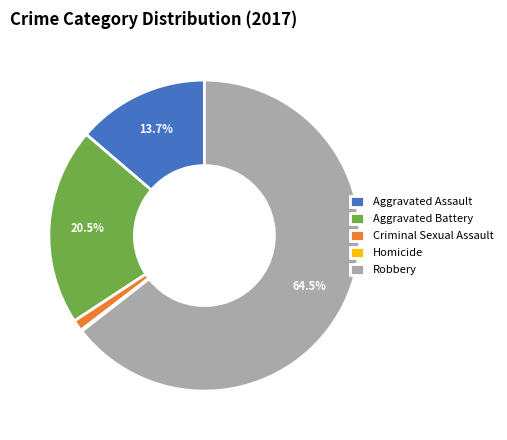

To the nearest percent, what is the average slice percentage?

20%